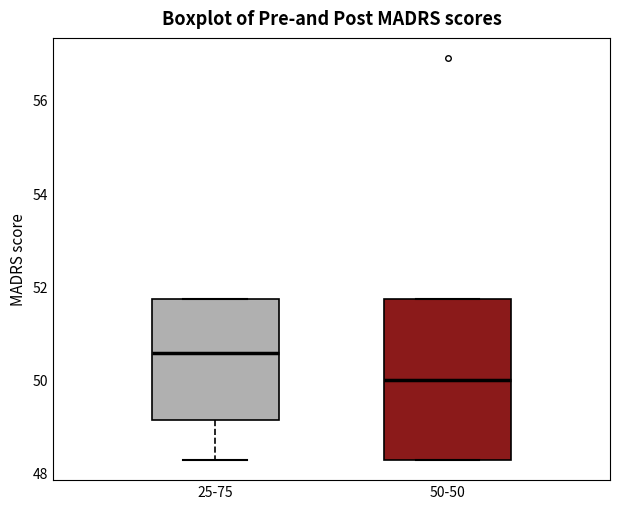

Where does the median line of the box for 25-75 sit on the y-axis? The values are not printed on the chart, so give them approximately, as read against the axis.

50.6